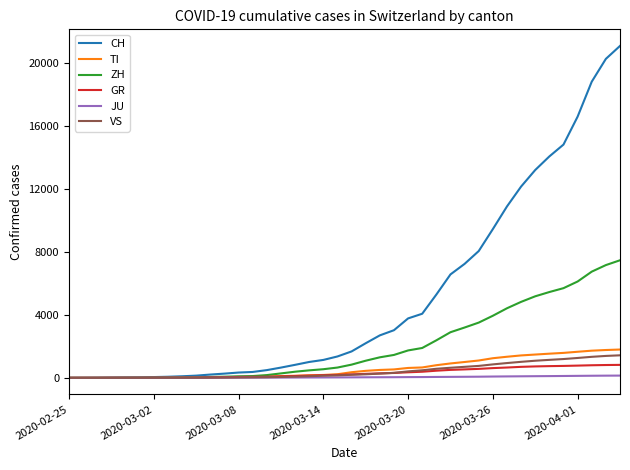

List the series in order of their peak value, lowest first.

JU, GR, VS, TI, ZH, CH